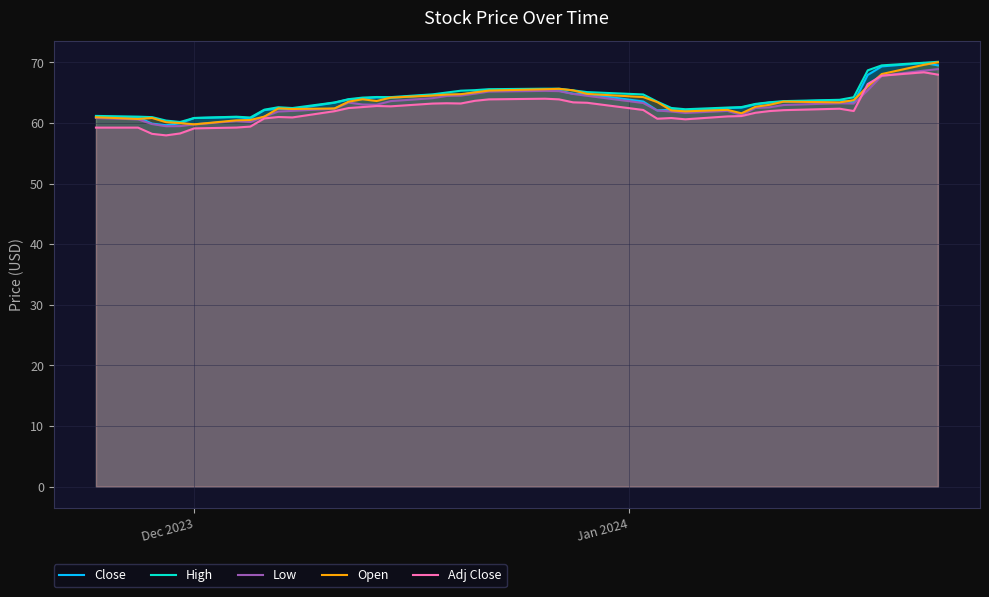

What is the minimum value shown in the chart?

58.0